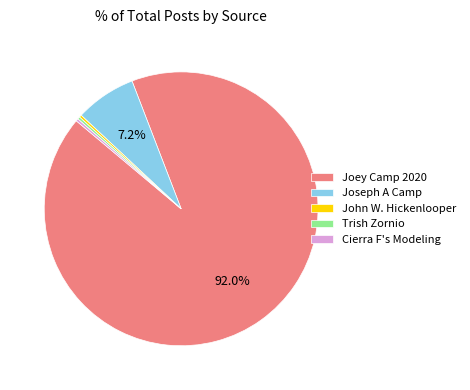

Combined, do John W. Hickenlooper and Joseph A Camp account for over 50%?

No